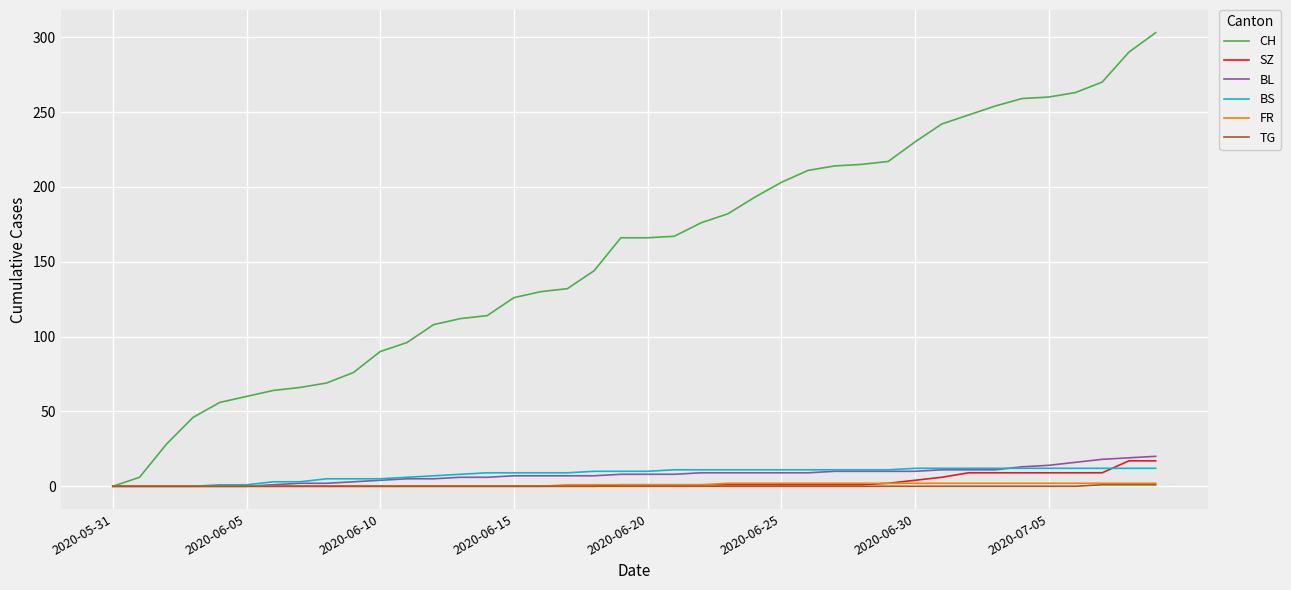

Which series has the widest spread of values?

CH